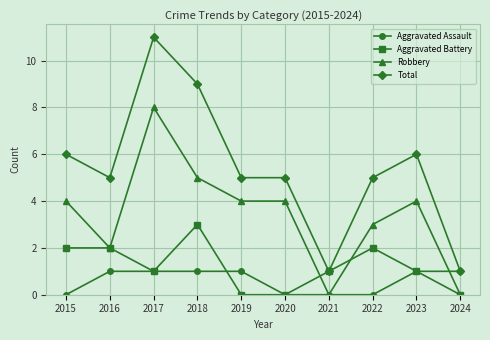

What is the difference between the maximum and second lowest values in the Total series?

10